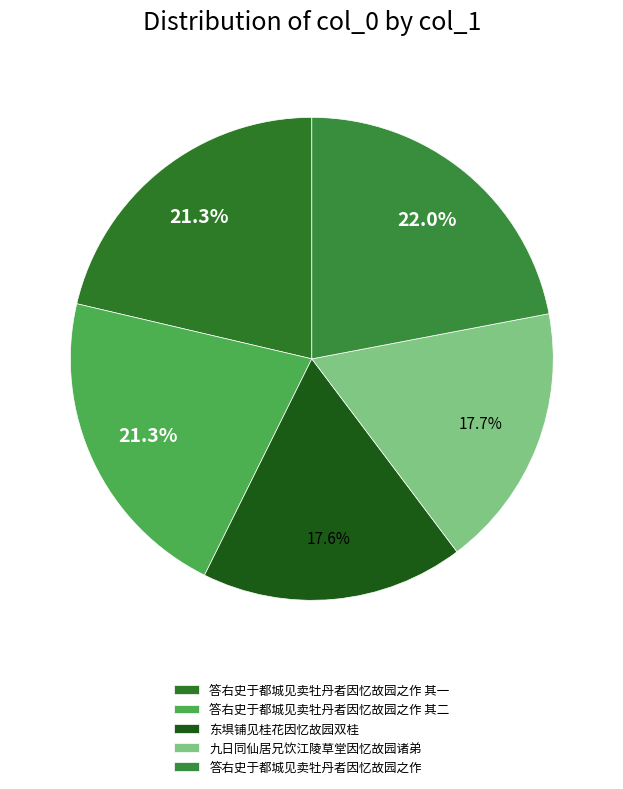

How many segments does this pie chart have?

5